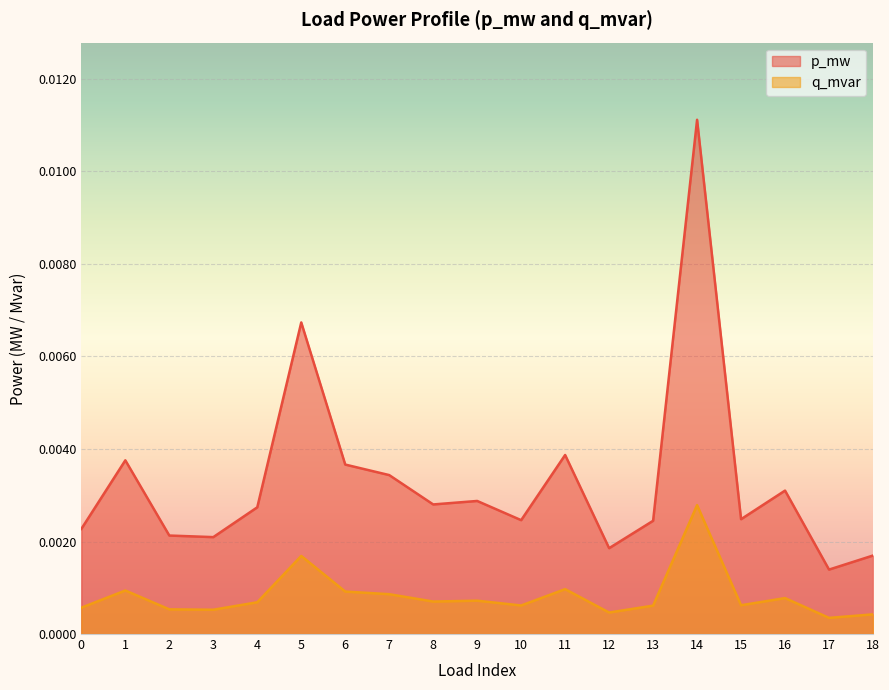

What are all the series names shown in the legend?

p_mw, q_mvar